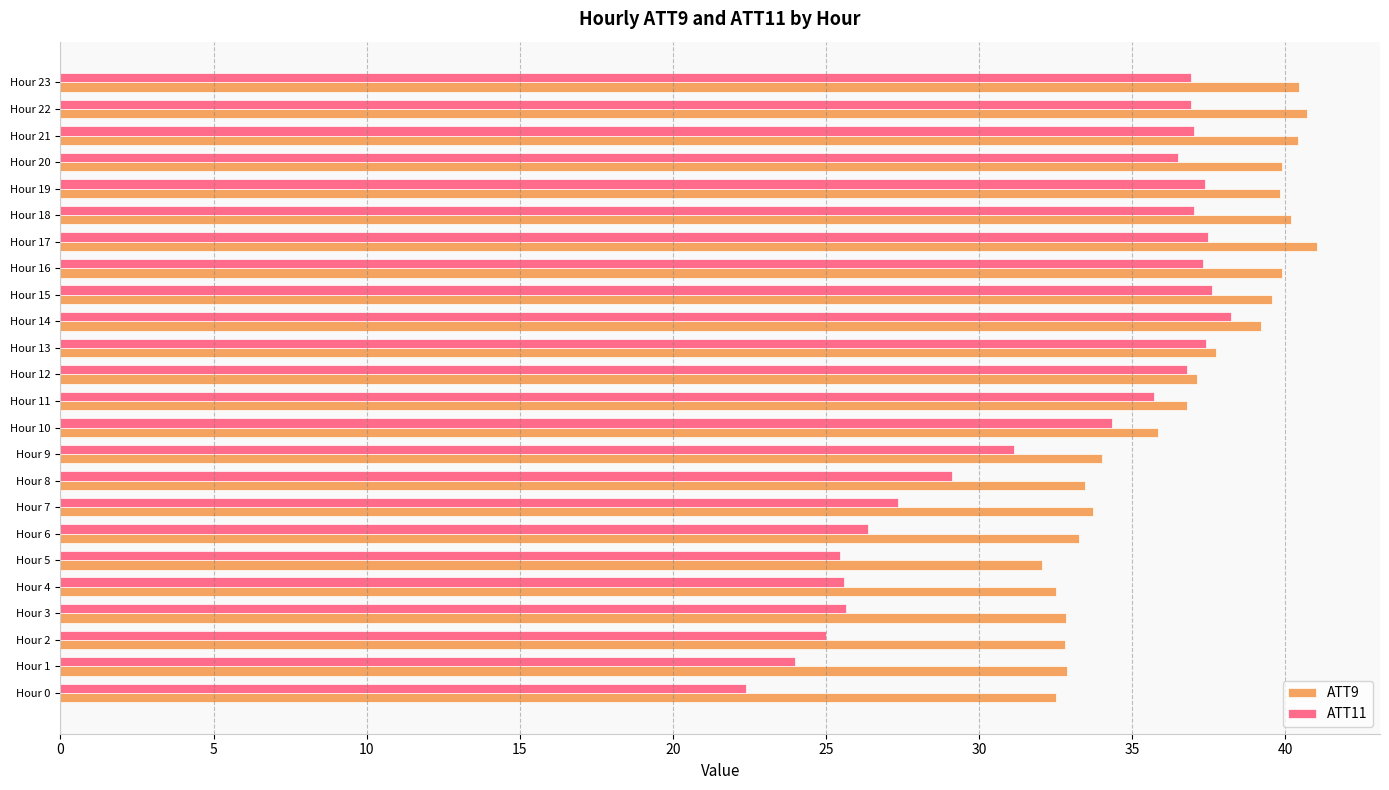

What value does the ATT9 series have at Hour 17?

41.0